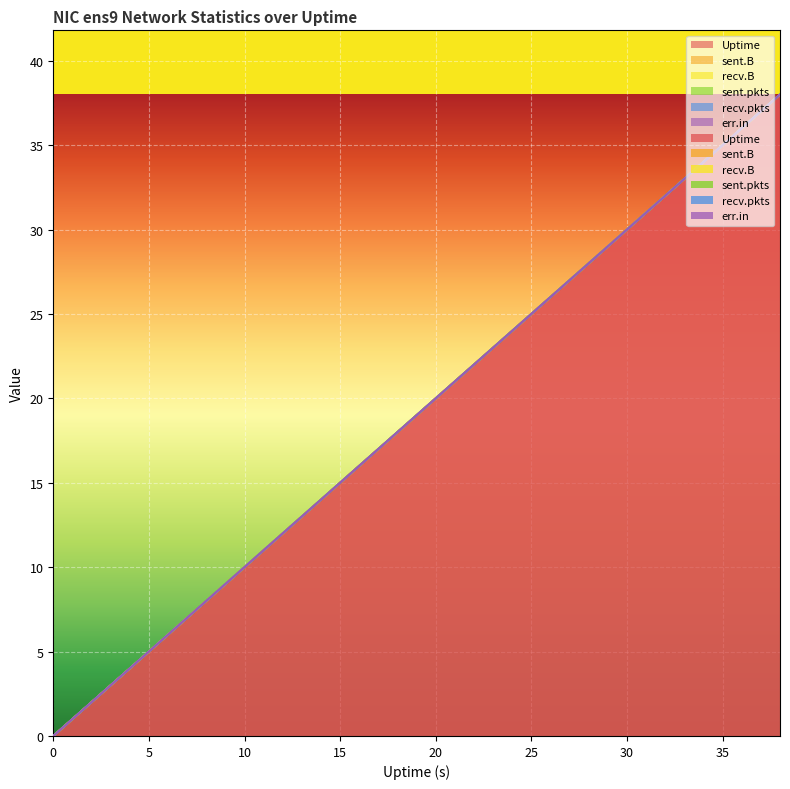

Between 32 and 38, which is larger?

38